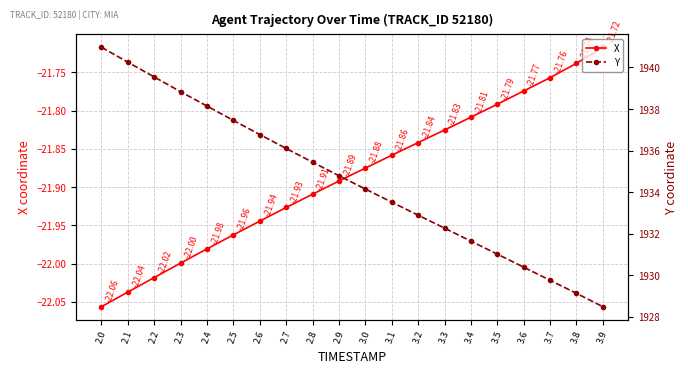

How many series are shown in this chart?

2